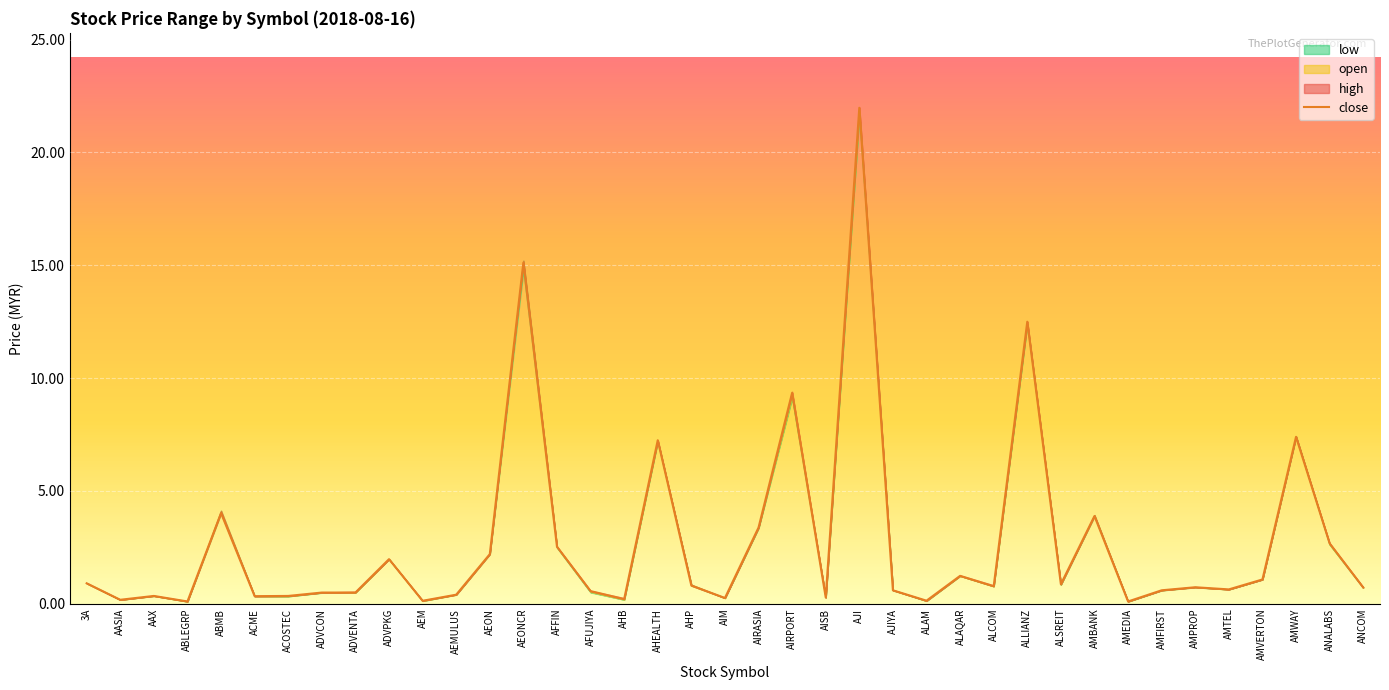

What is the average value?

2.8